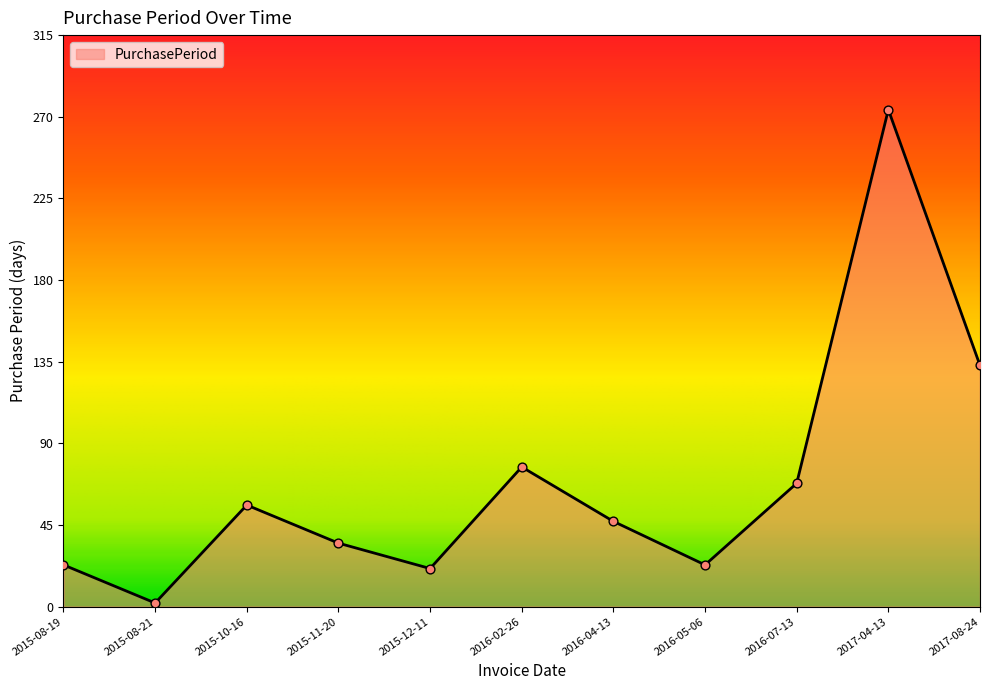

What is the ratio of the value at 2016-04-13 to the value at 2015-08-21?

23.5